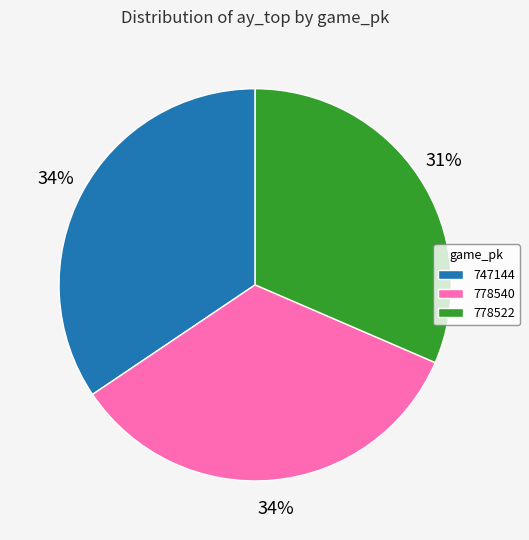

What is the smallest slice in the pie chart?

778522